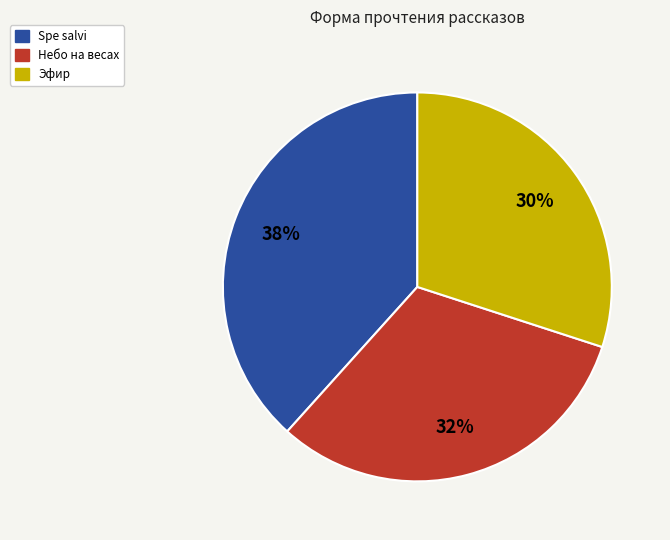

The Эфир slice represents 19% of the pie. True or false?

False